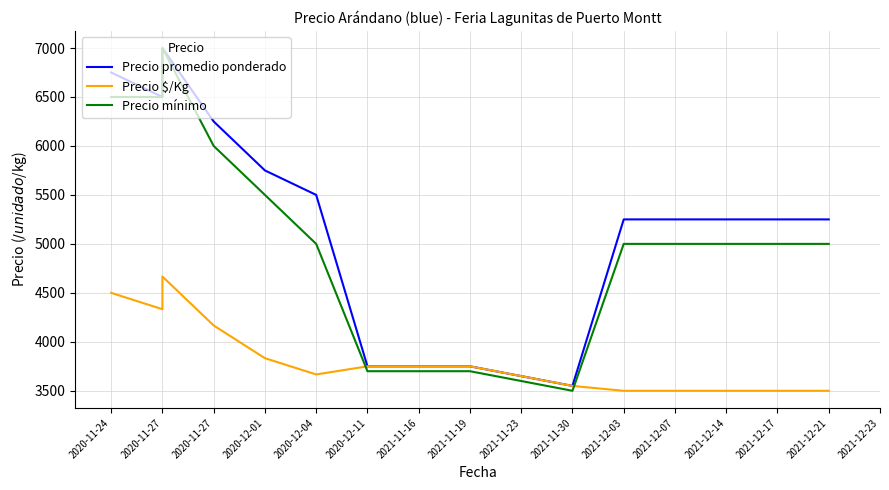

Between 2021-12-03 and 2021-12-07, which series saw the biggest shift?

Precio promedio ponderado